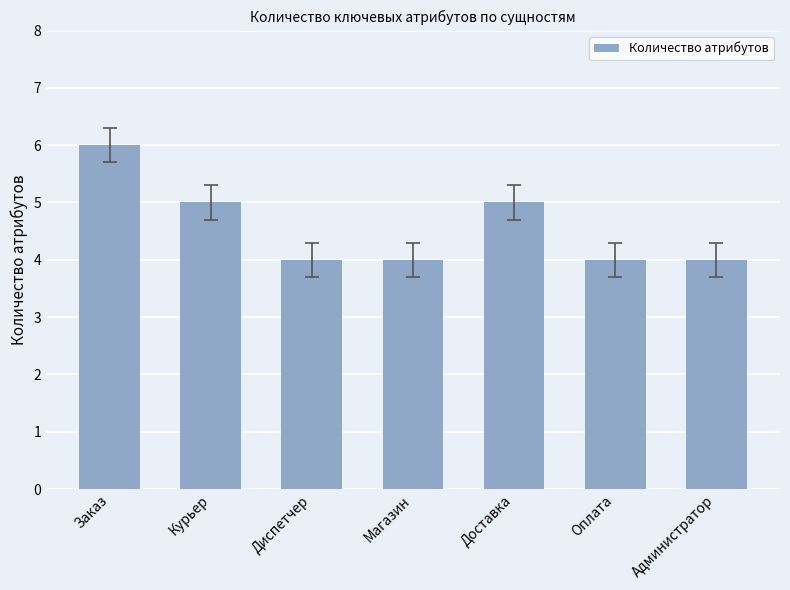

The chart shows a value of 5 at Магазин. True or false?

False